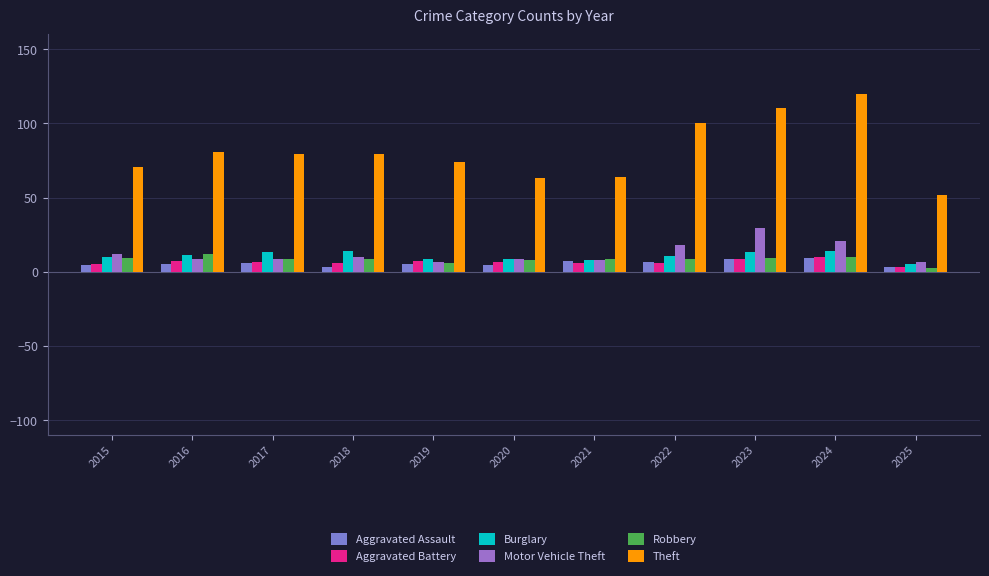

What are all the series names shown in the legend?

Aggravated Assault, Aggravated Battery, Burglary, Motor Vehicle Theft, Robbery, Theft